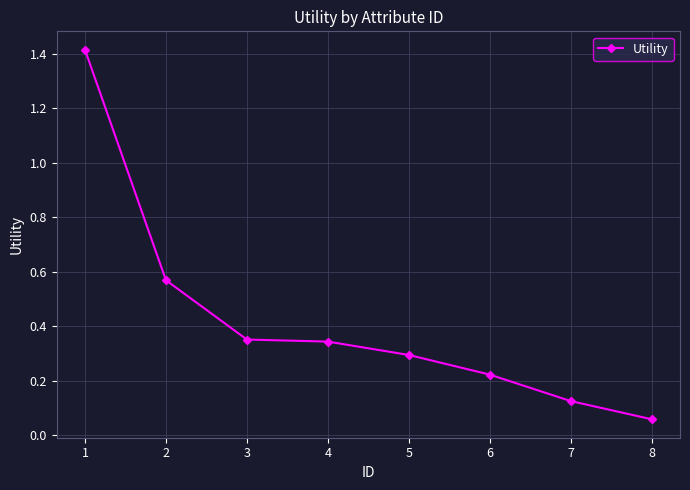

Is this an area chart (filled region under the line)?

No